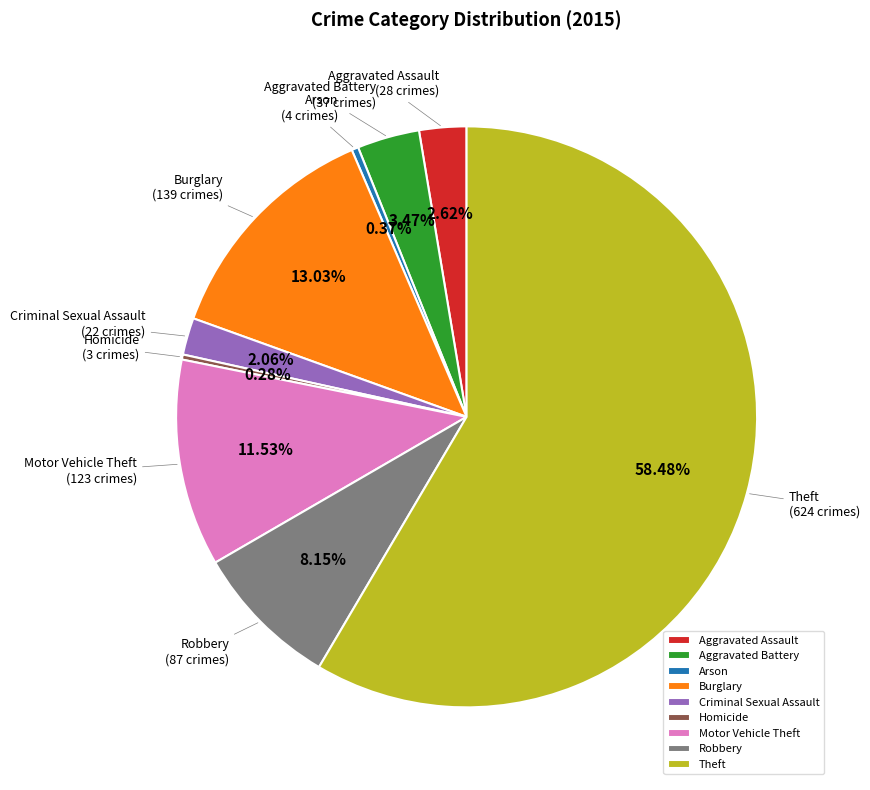

Between Aggravated Battery and Burglary, which is larger?

Burglary